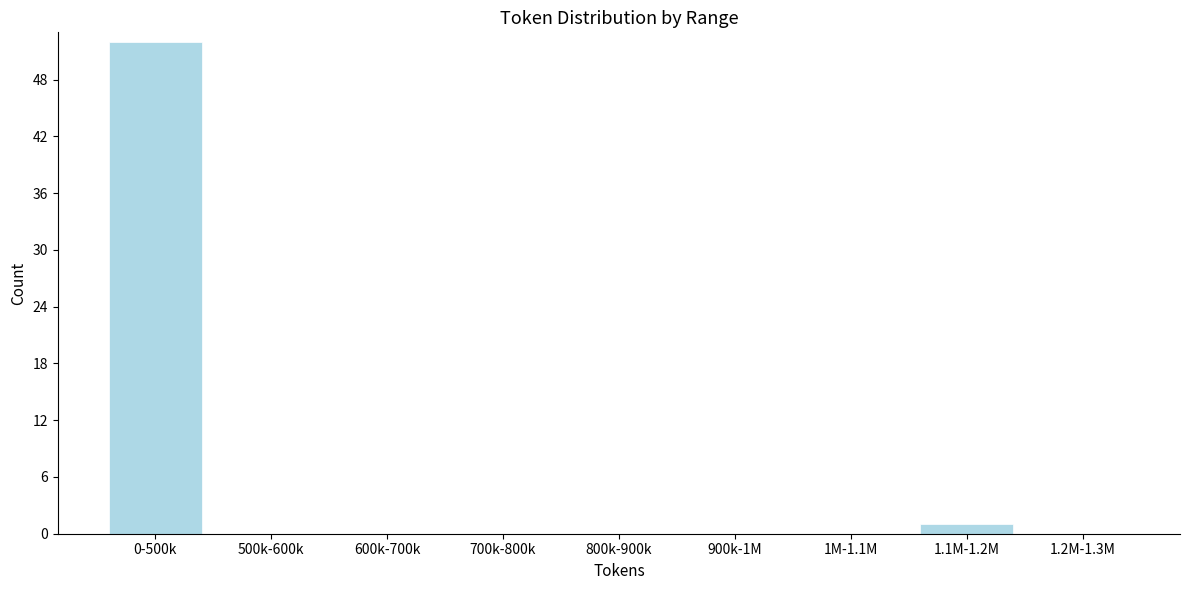

Reading right to left, transcribe all the data shown in this chart.

1.2M-1.3M=0	1.1M-1.2M=1	1M-1.1M=0	900k-1M=0	800k-900k=0	700k-800k=0	600k-700k=0	500k-600k=0	0-500k=52